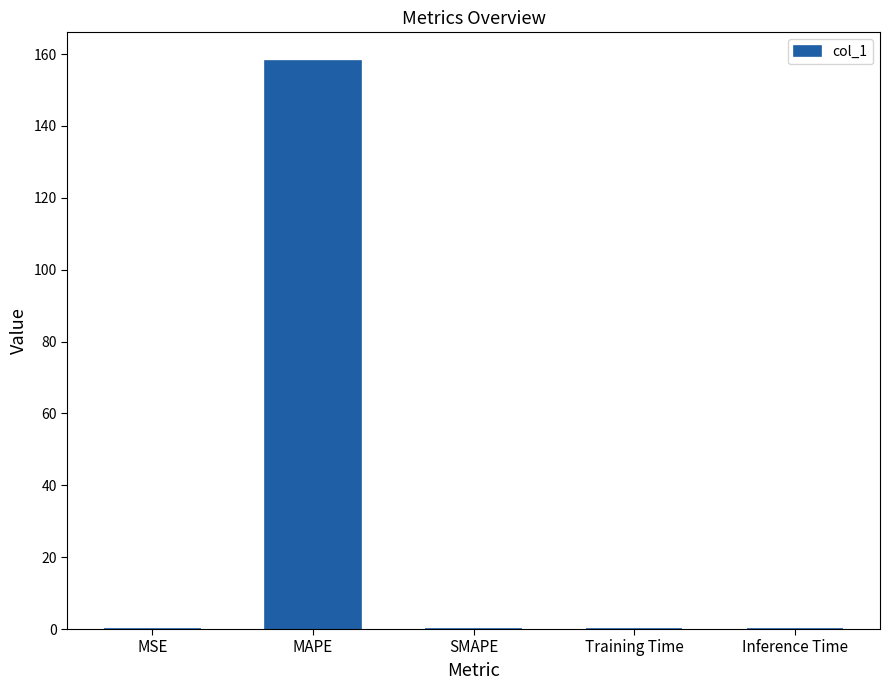

What is the average value?

31.7